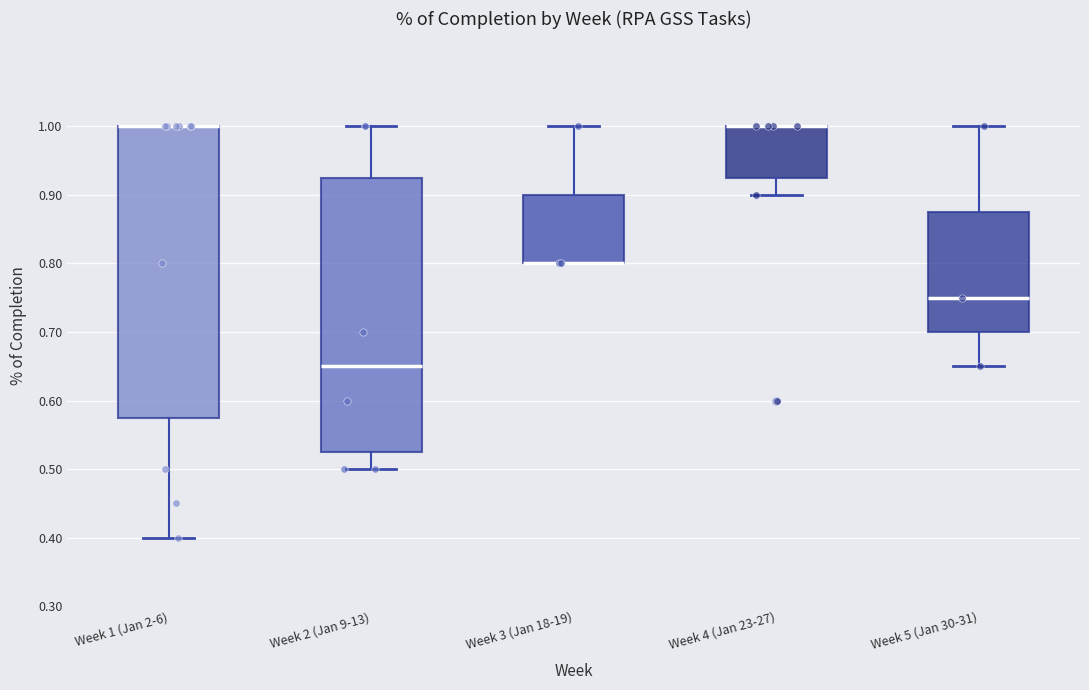

Where is the lower edge of the box for Week 1 (Jan 2-6) on the y-axis? The values are not printed on the chart, so give them approximately, as read against the axis.

0.58